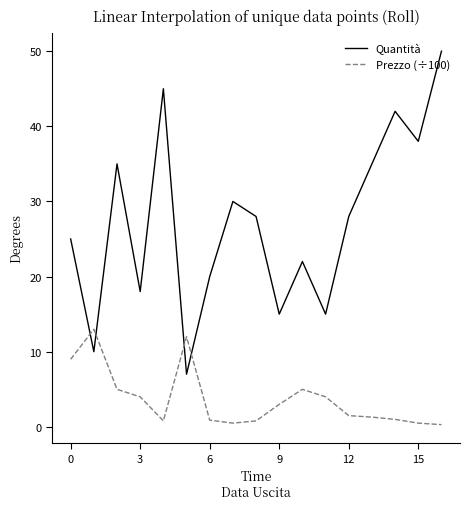

List the series in order of their overall mean, highest first.

Quantità, Prezzo (÷100)